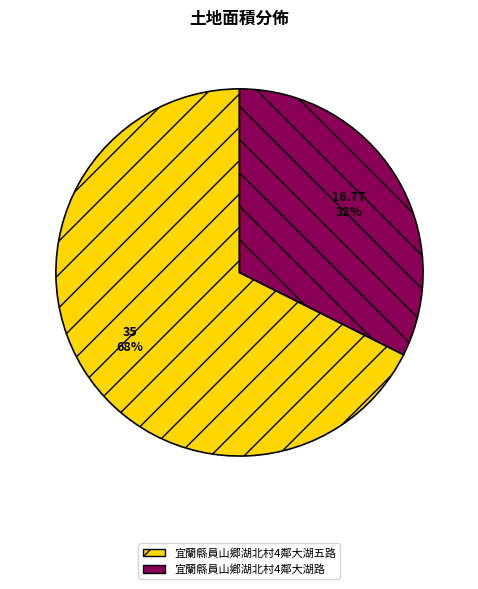

Which category accounts for the majority?

宜蘭縣員山郷湖北村4鄰大湖五路